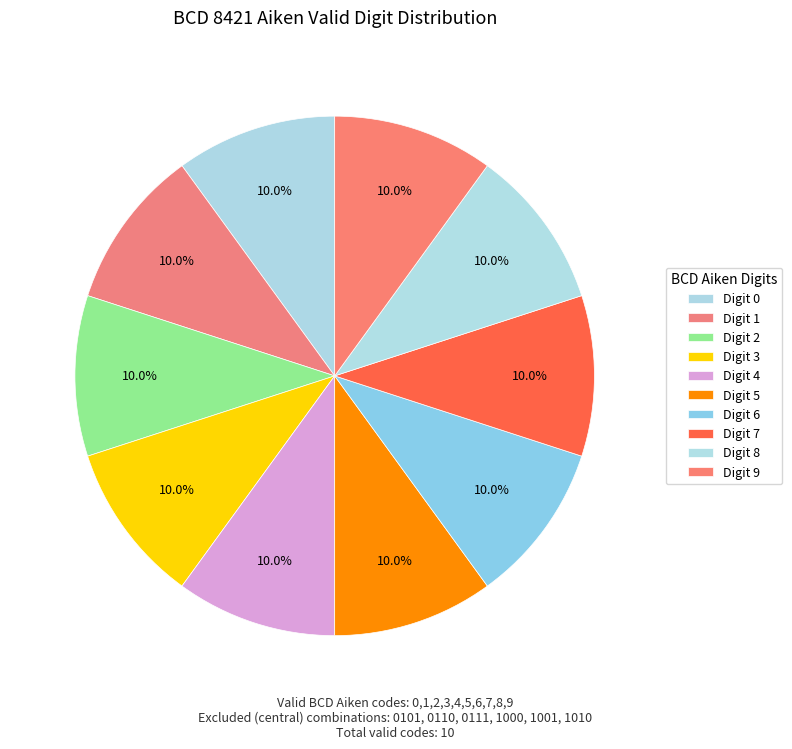

How many segments does this pie chart have?

10